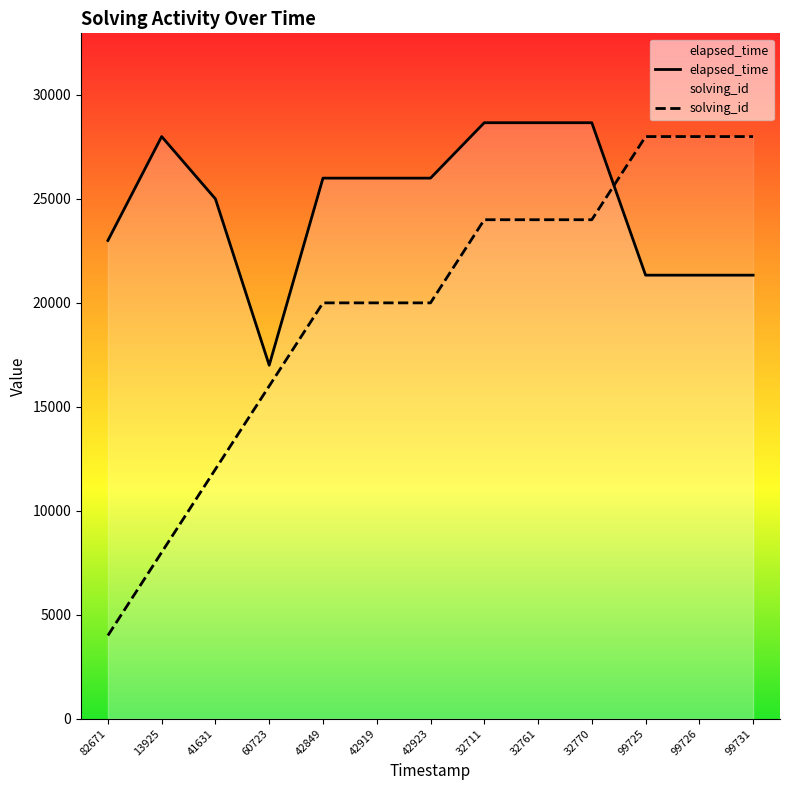

Which series ends up on top after the final intersection of elapsed_time and solving_id?

solving_id